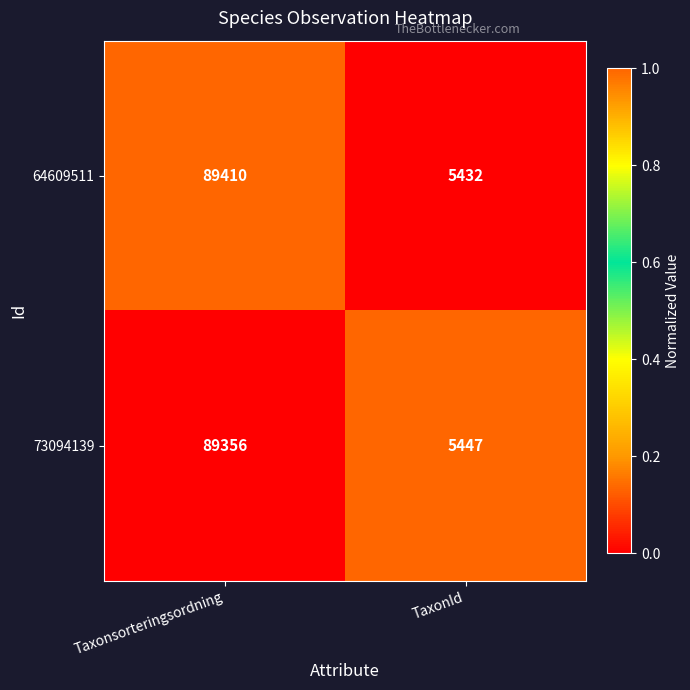

Reading right to left, transcribe all the data shown in this chart.

64609511: 5432	89410
73094139: 5447	89356